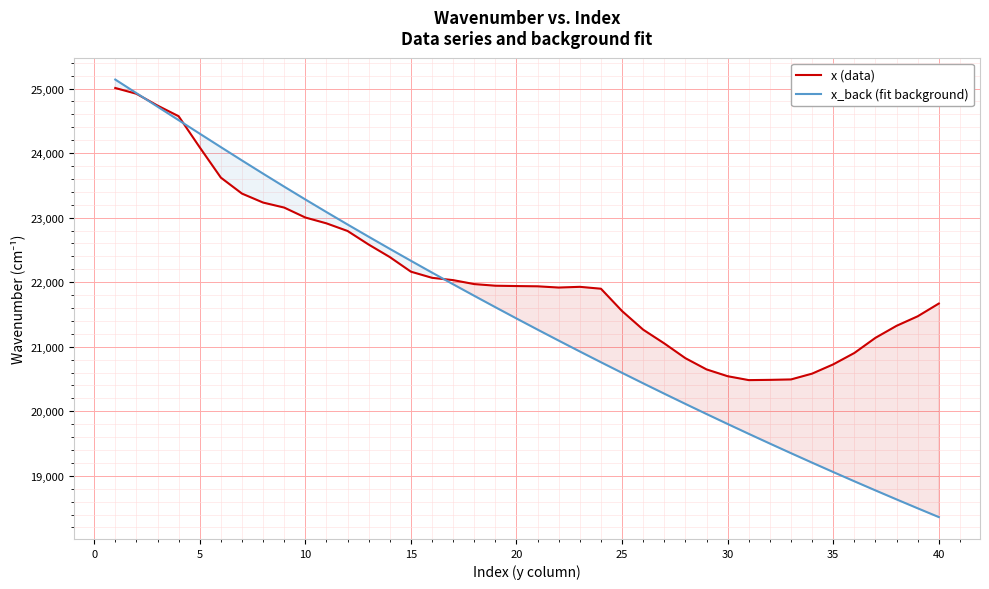

How many categories are shown in the chart?

40